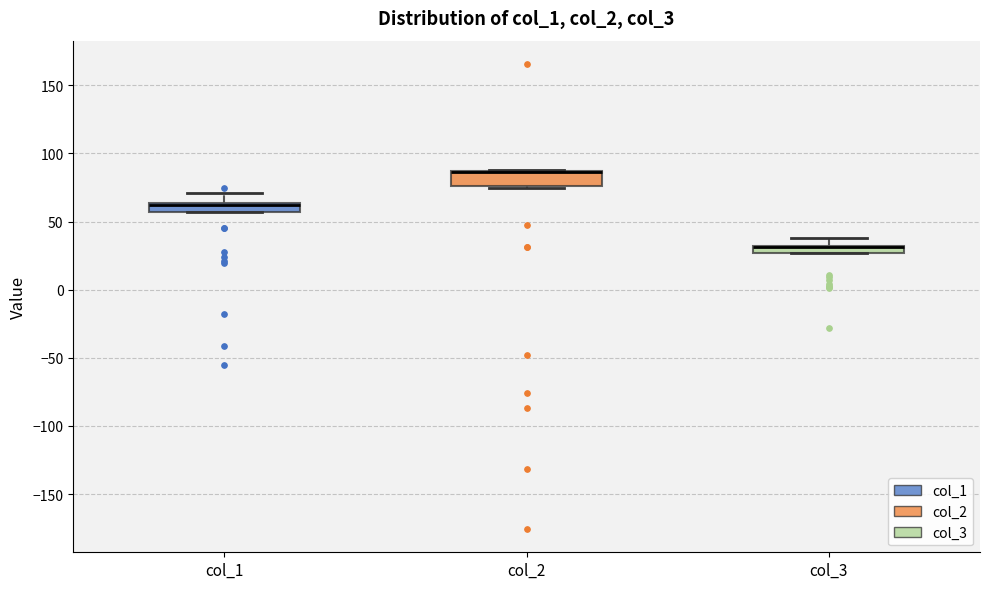

Where is the upper edge of the box for col_2 on the y-axis? The values are not printed on the chart, so give them approximately, as read against the axis.

85